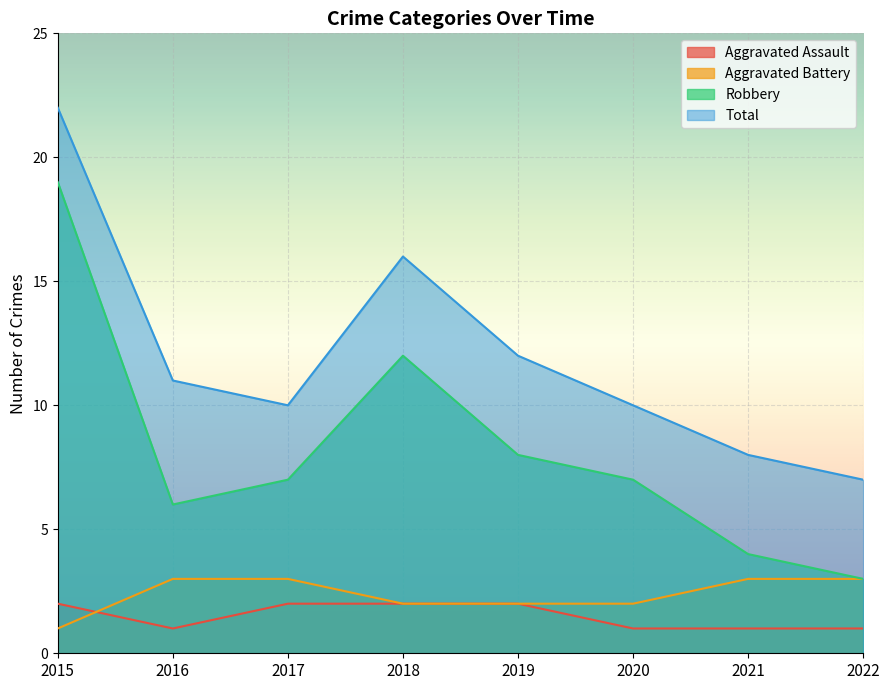

How many lines are shown in the chart?

4